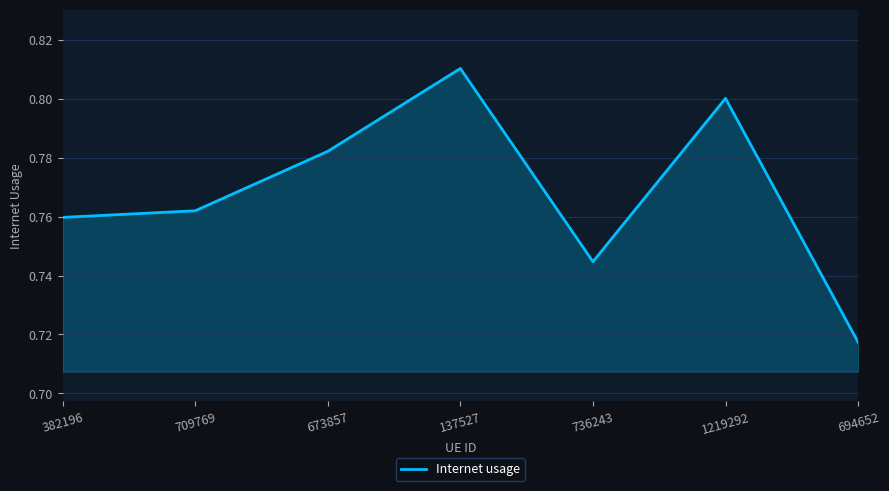

How many series are shown in this chart?

1